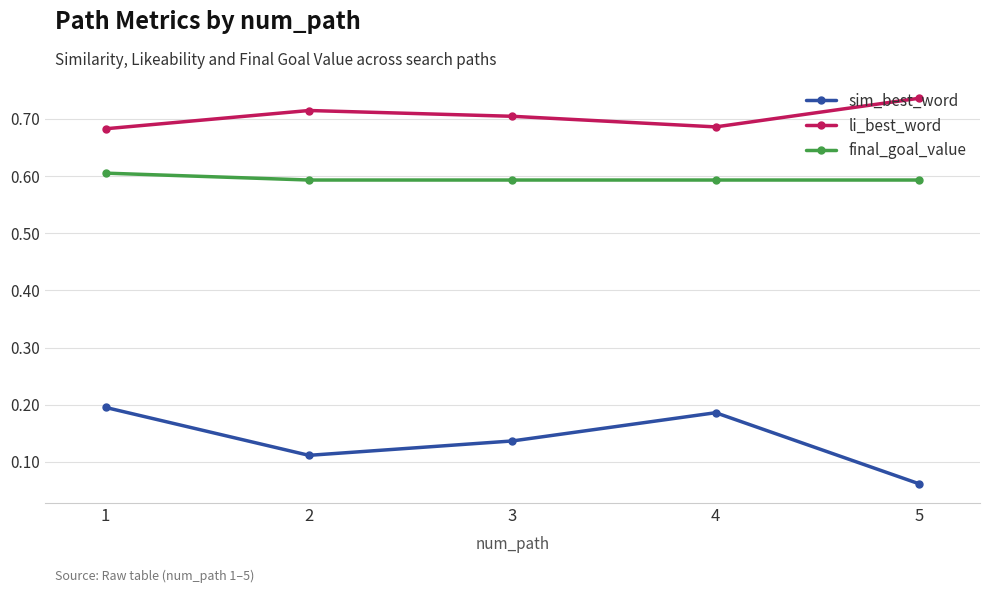

Which category has the highest value across all series?

5